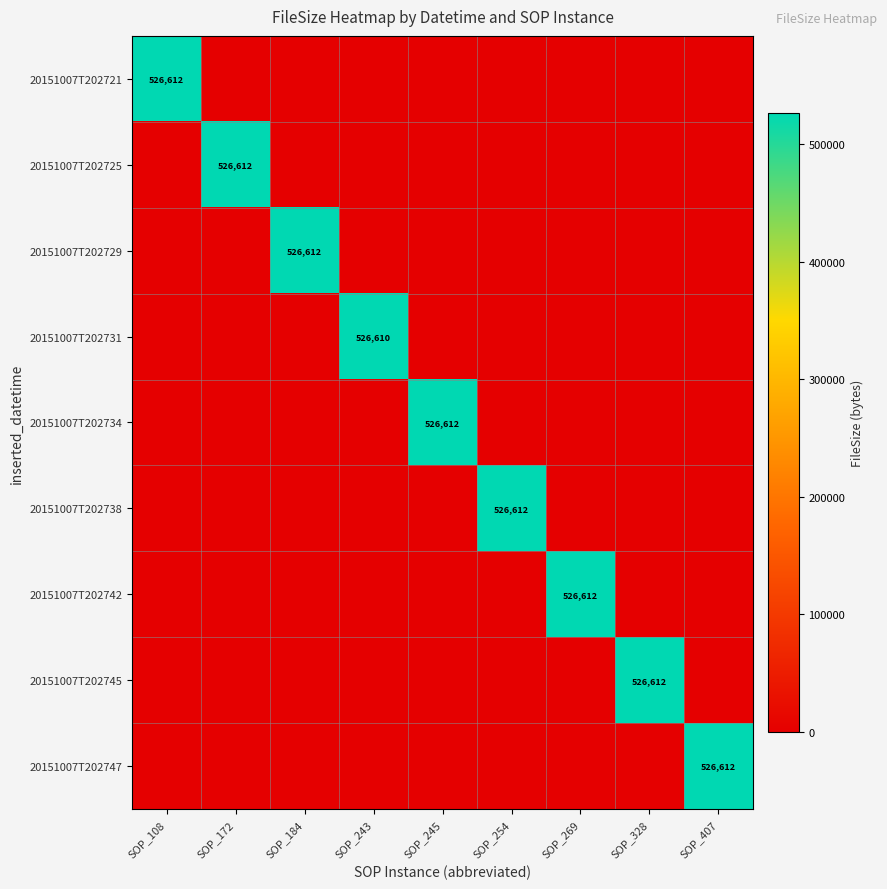

The value of 20151007T202745 at SOP_328 is 765047. True or false?

False